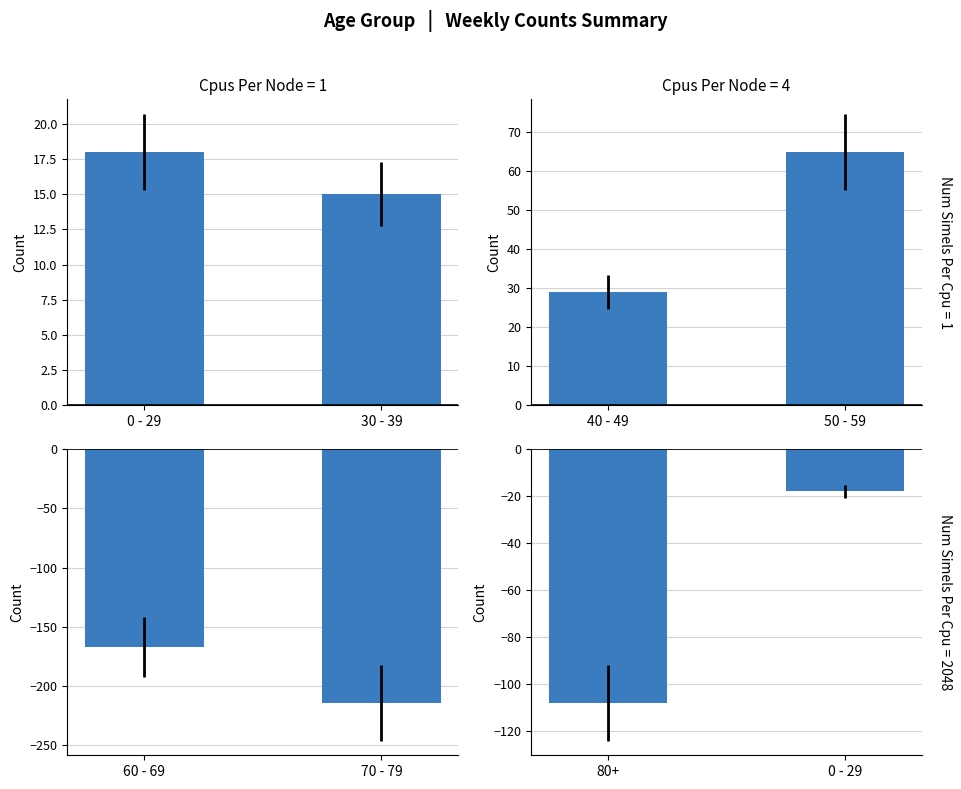

How many values in the 0 - 29 series are below 18?

1